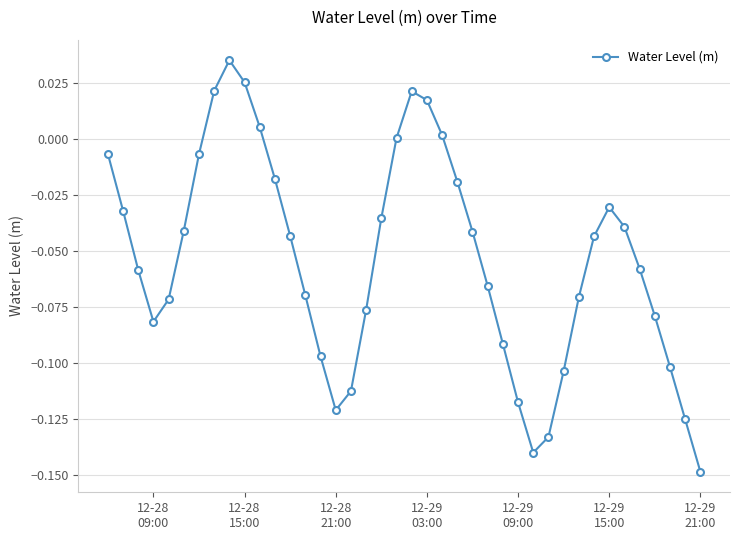

What is the sum of all values?

-2.2